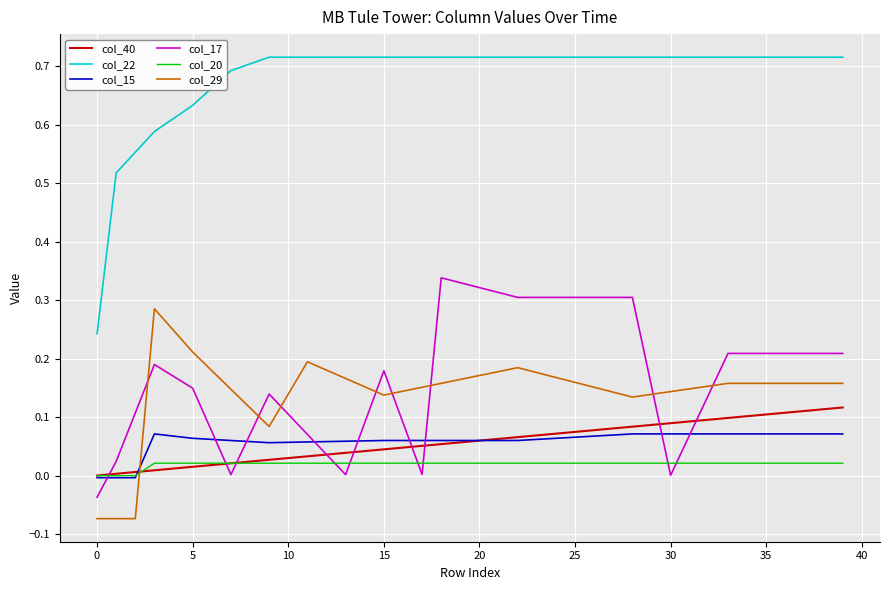

True or false: col_22 and col_29 cross at least once.

False